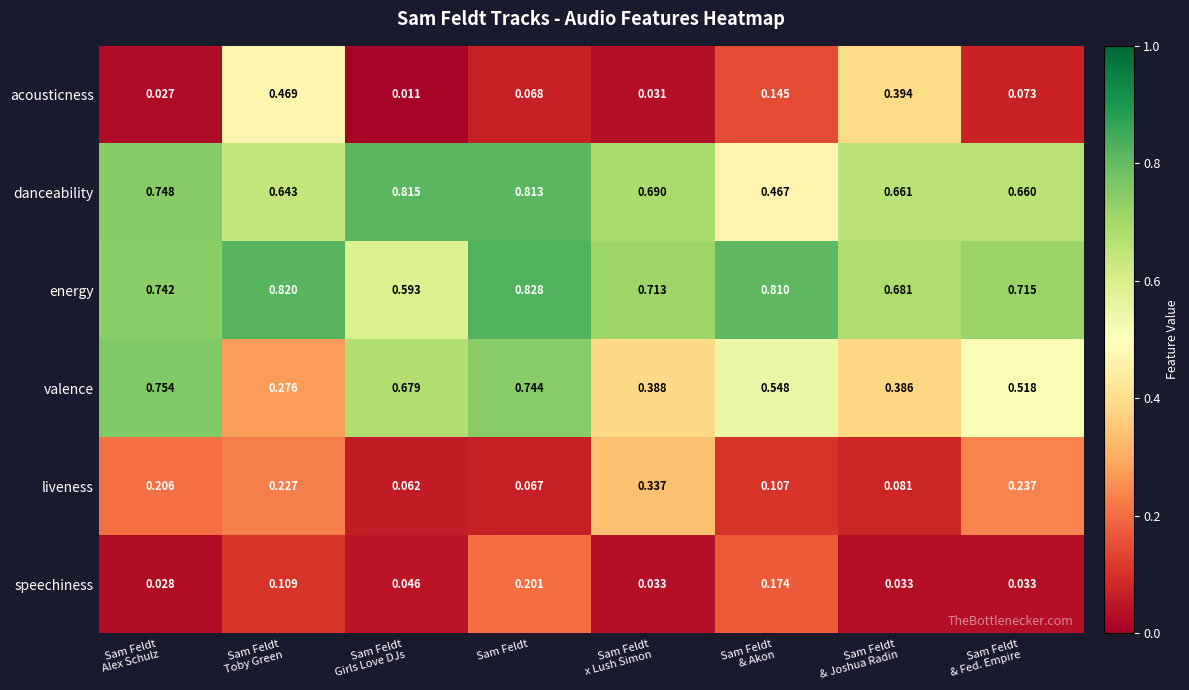

At which category is the sum across all series the highest?

Sam Feldt